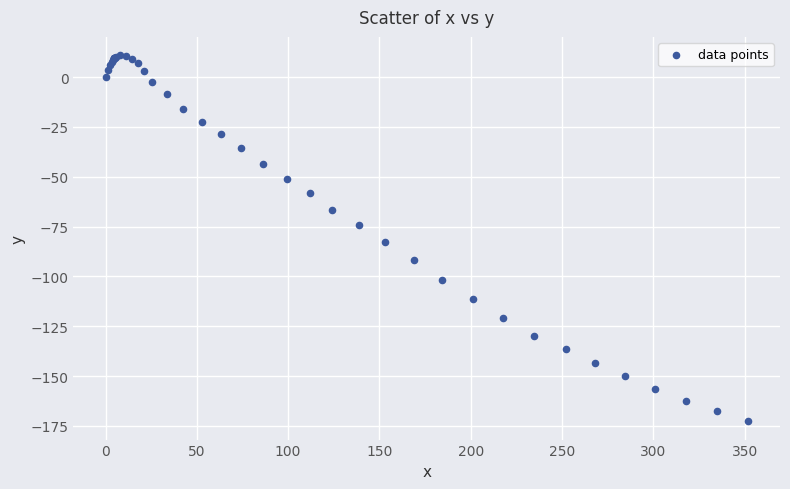

What Y value in the scatter plot is closest to -80?

-82.9